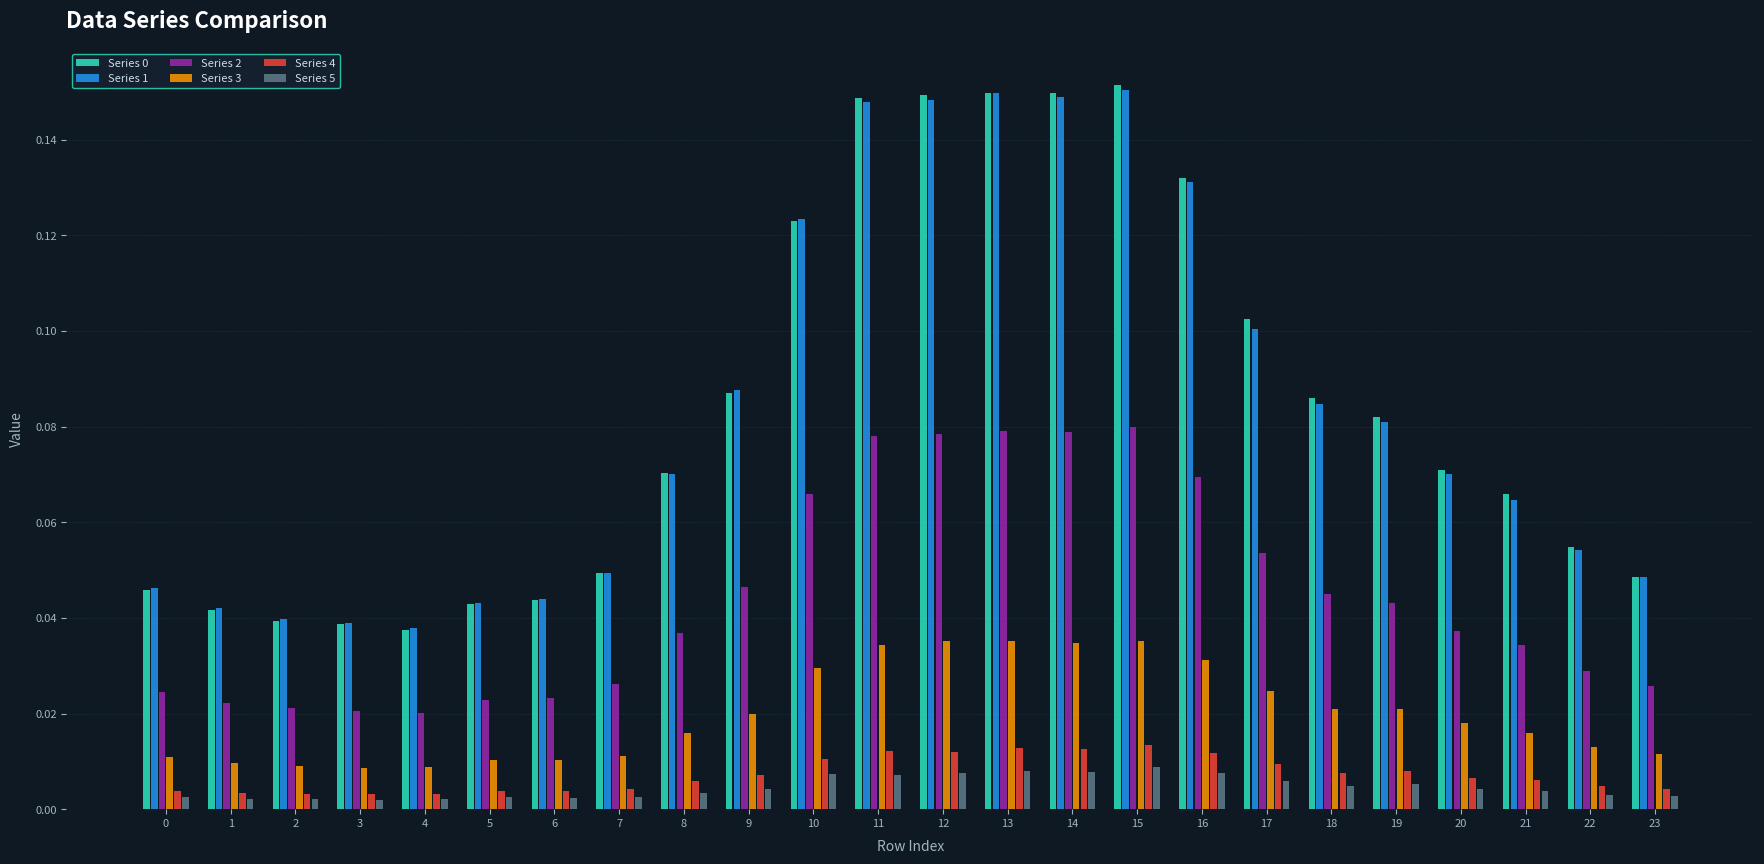

Count the number of data series in this chart.

6